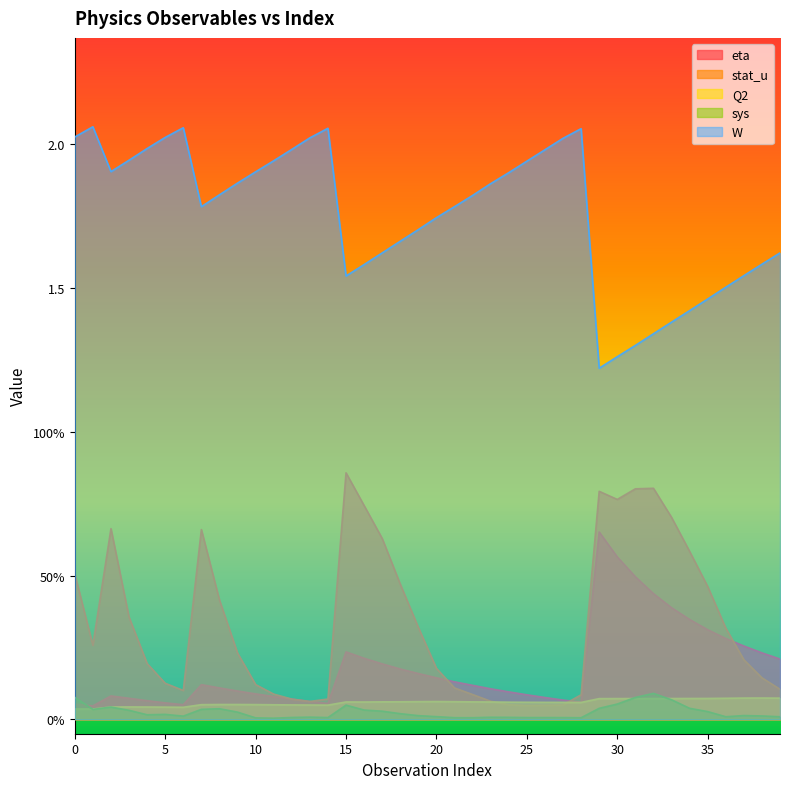

Rank the series at 26 from highest to lowest value.

W, eta, Q2, stat_u, sys